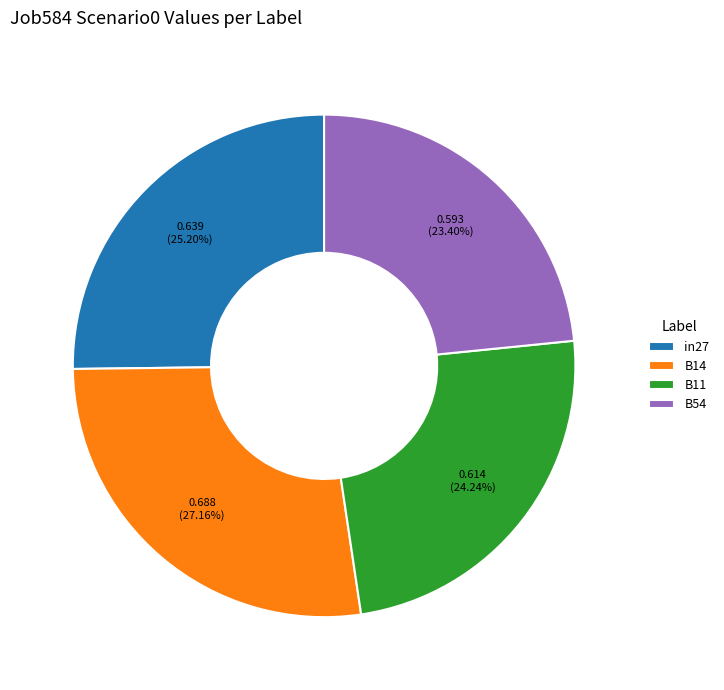

Which slice is the largest?

B14